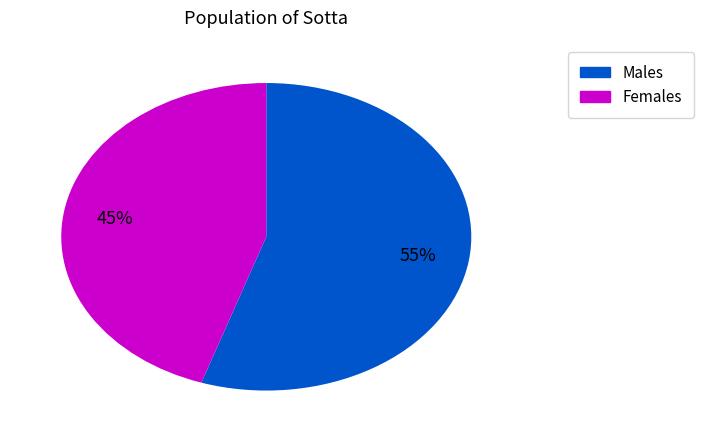

Which category has the smallest portion of the pie?

Females